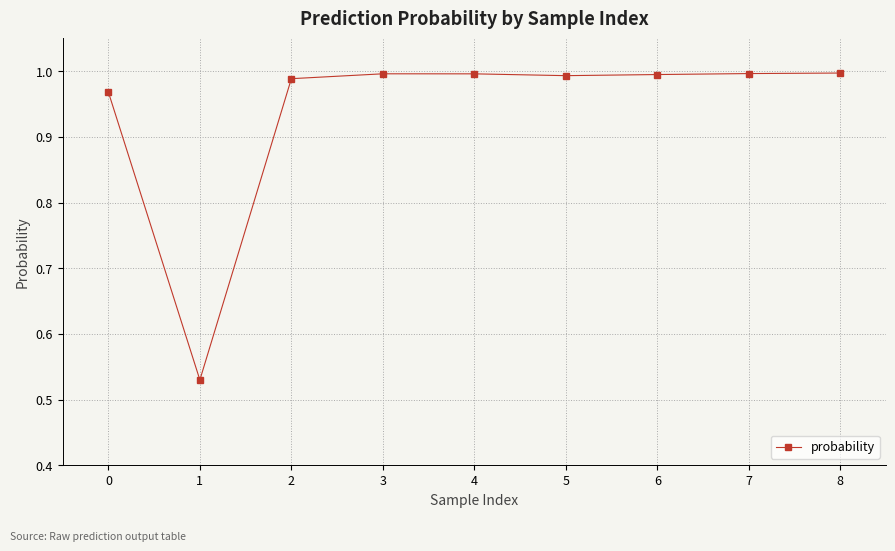

Where is the data nearest to the value 0?

1